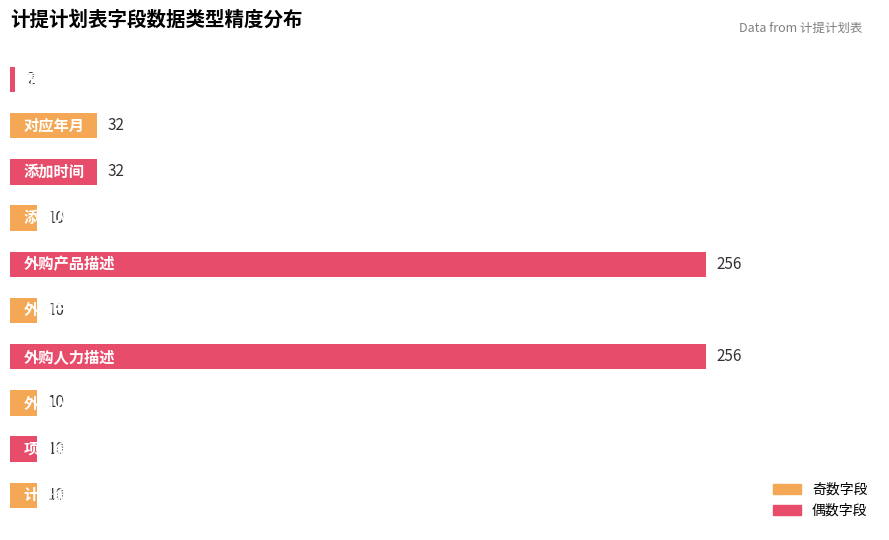

What is the greatest value displayed?

256